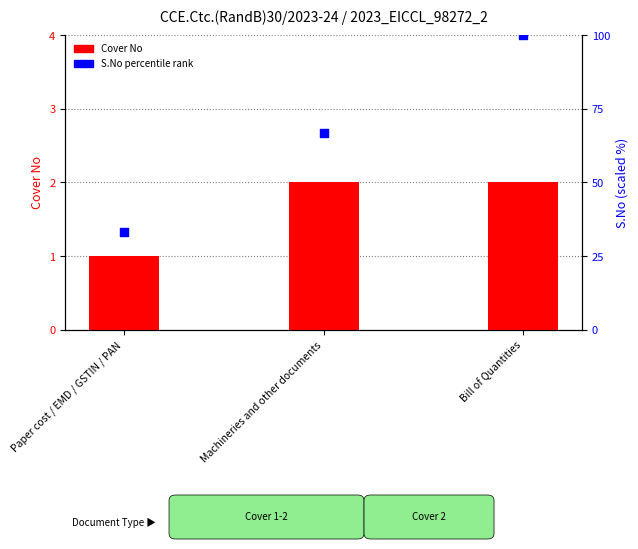

What is the total value across all series at Machineries and other documents?

68.7